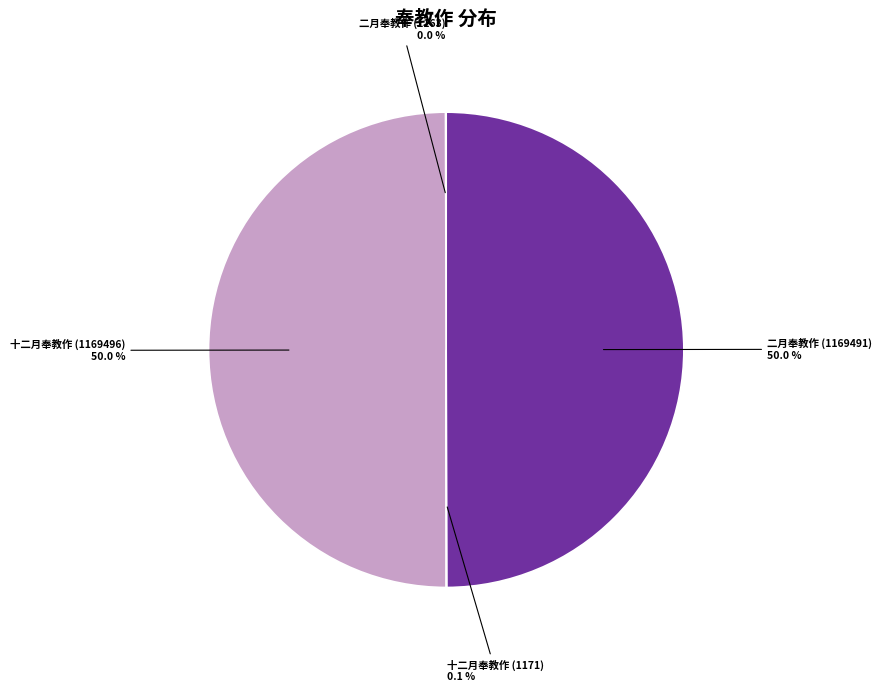

To the nearest percent, what is the average slice percentage?

25%